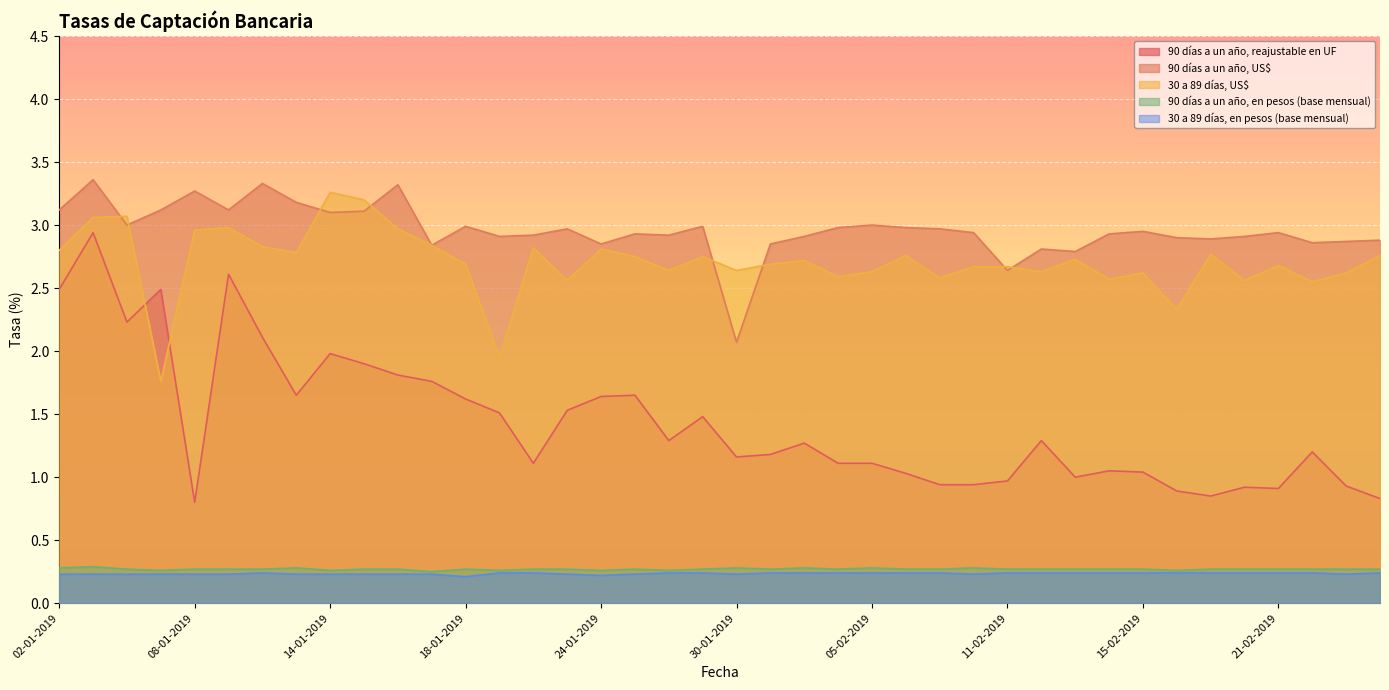

What is the sum of the 30 a 89 días, en pesos (base mensual) values at 12-02-2019 and 22-02-2019?

0.5